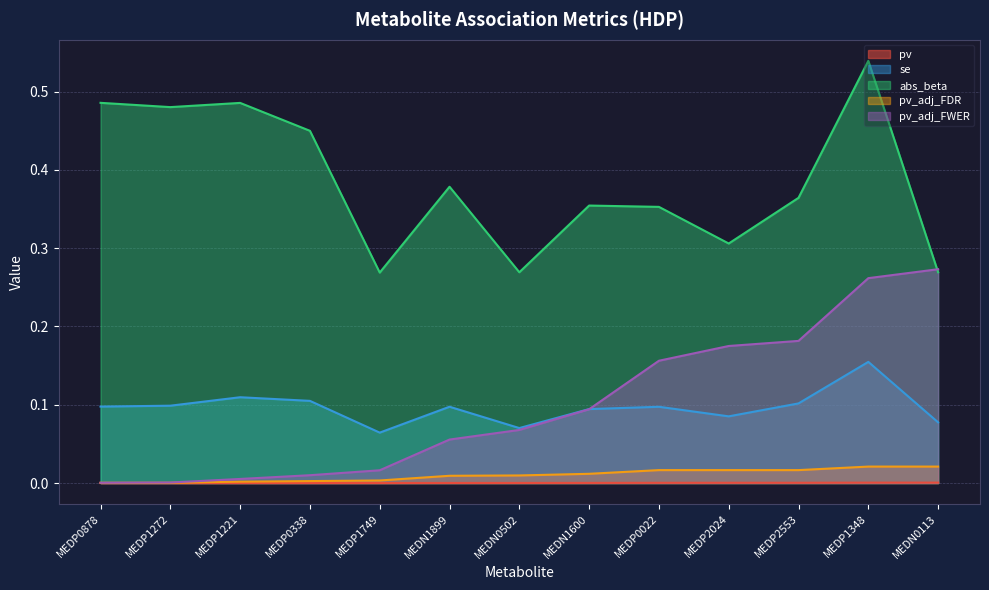

At which category is the sum across all series the highest?

MEDP1348